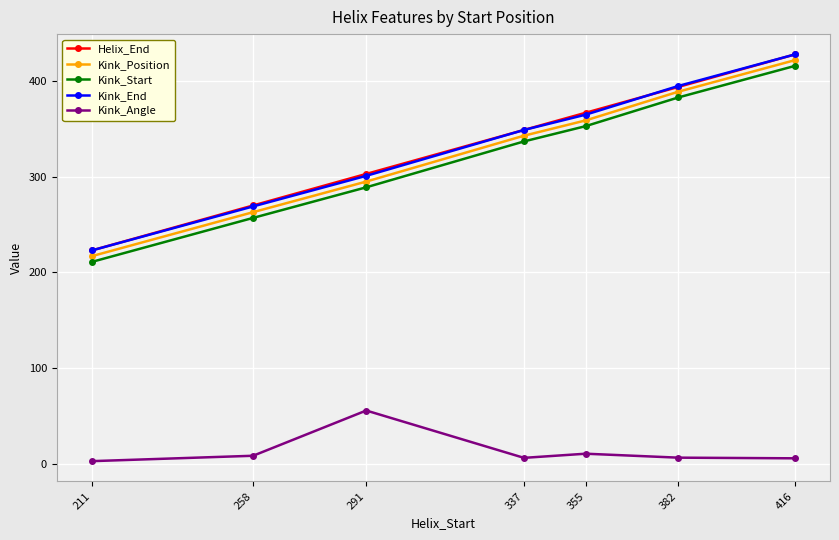

How many data points in Kink_End are less than 349?

3